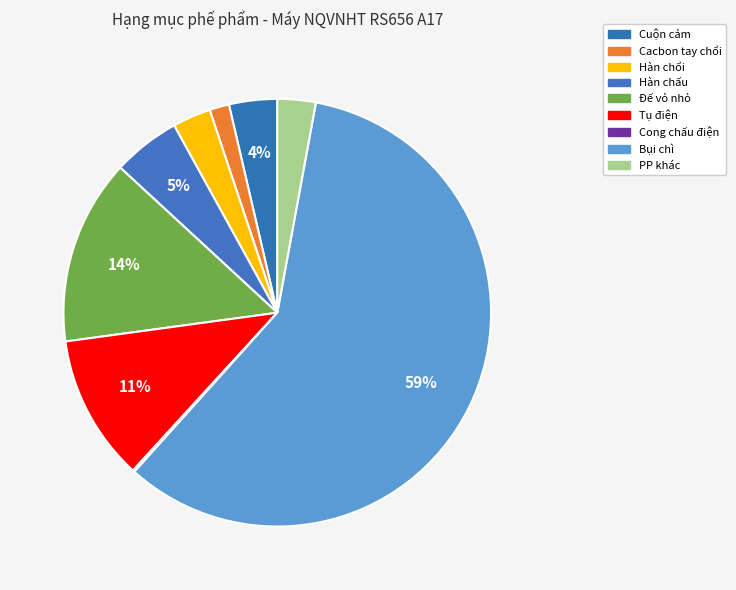

To the nearest percent, what portion does Cacbon tay chổi represent?

1%